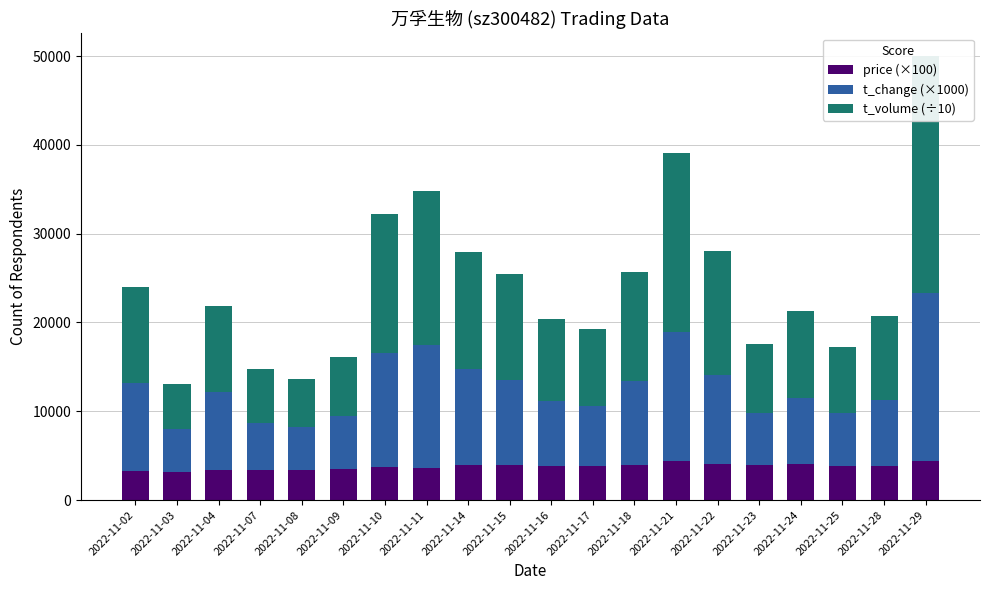

What is the difference between the maximum and minimum values in the t_change (×1000) series?

14160.0